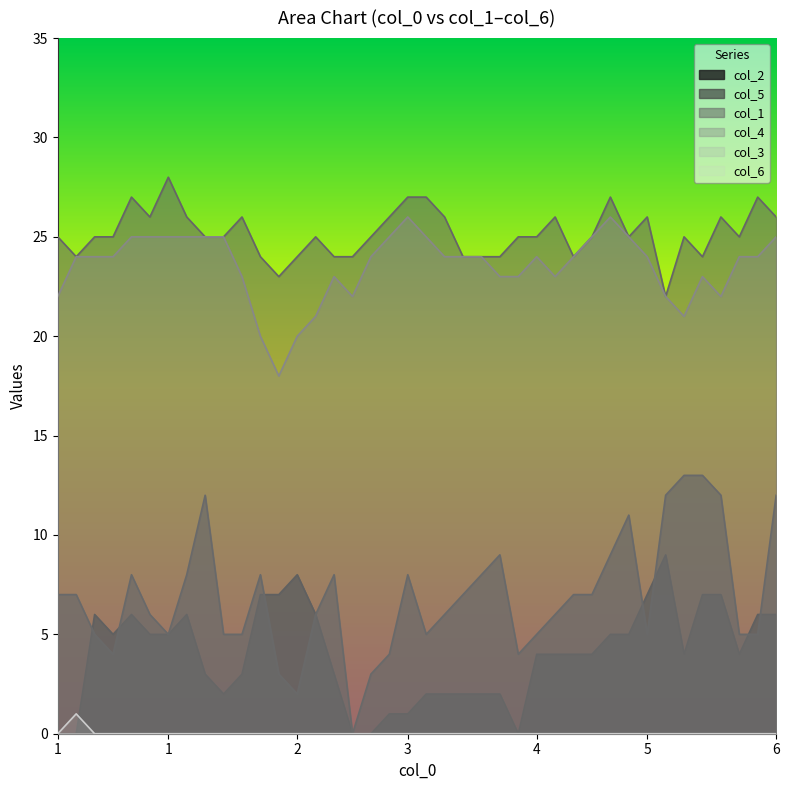

Which series has the largest range (max minus min)?

col_5